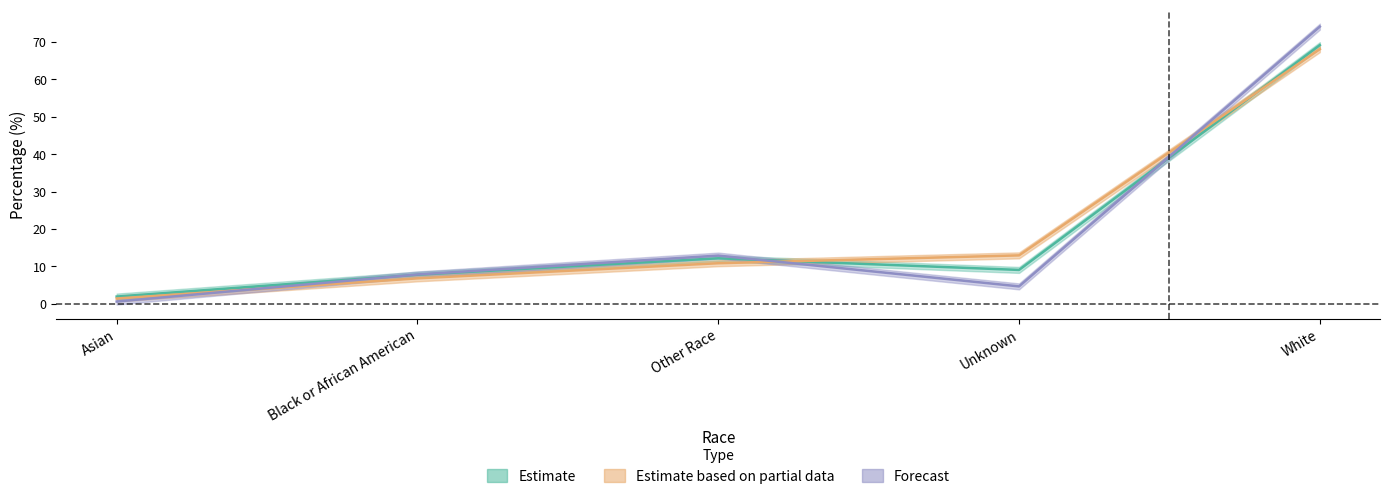

What is the difference between the COVID_DEATHS_PCT values at Other Race and Unknown?

8.2